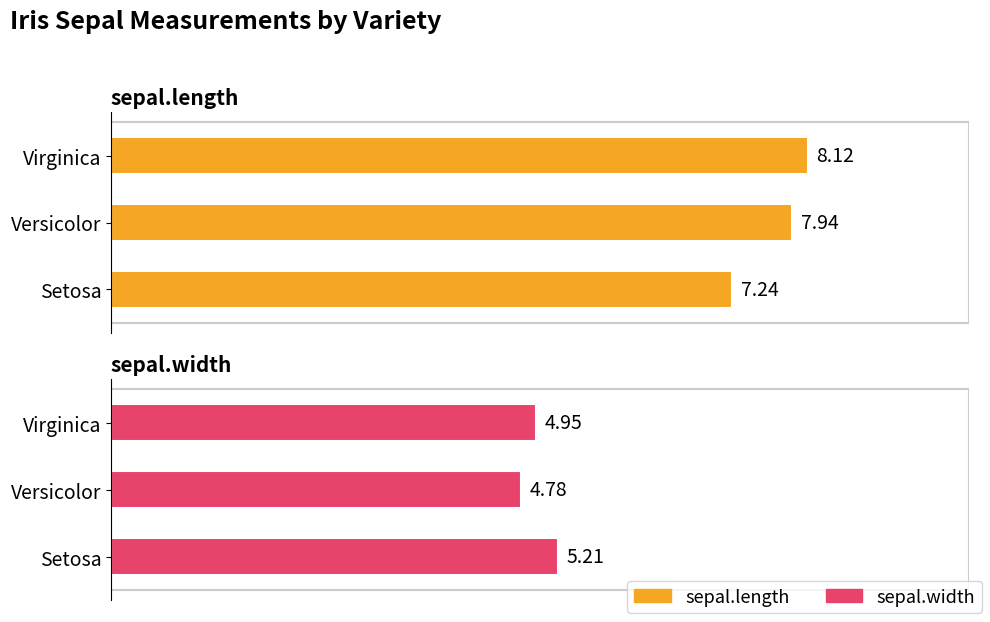

At Setosa, list the series in order from largest to smallest.

sepal.length, sepal.width